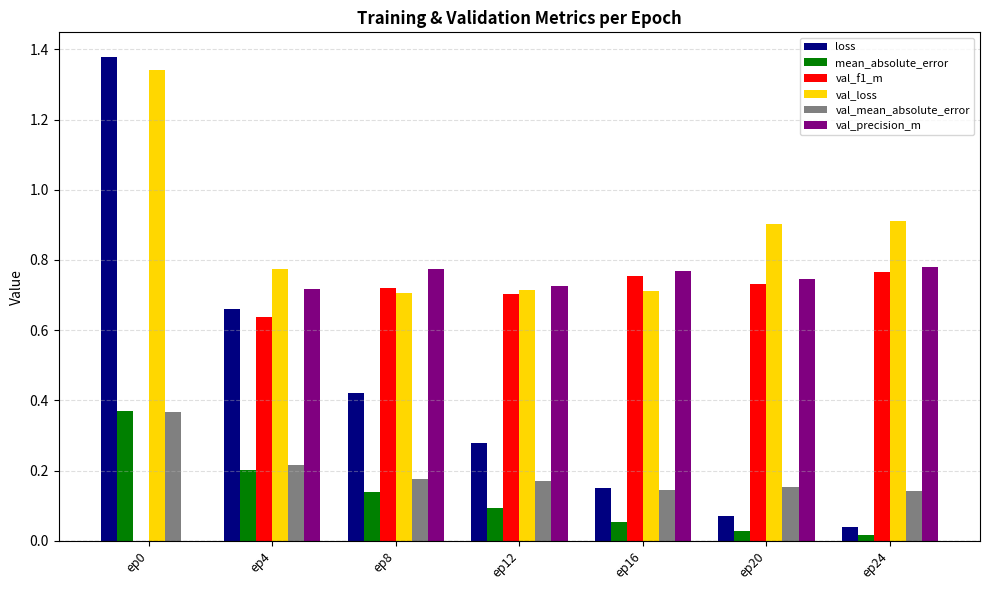

Are the bars grouped side by side (vs. stacked)?

Yes